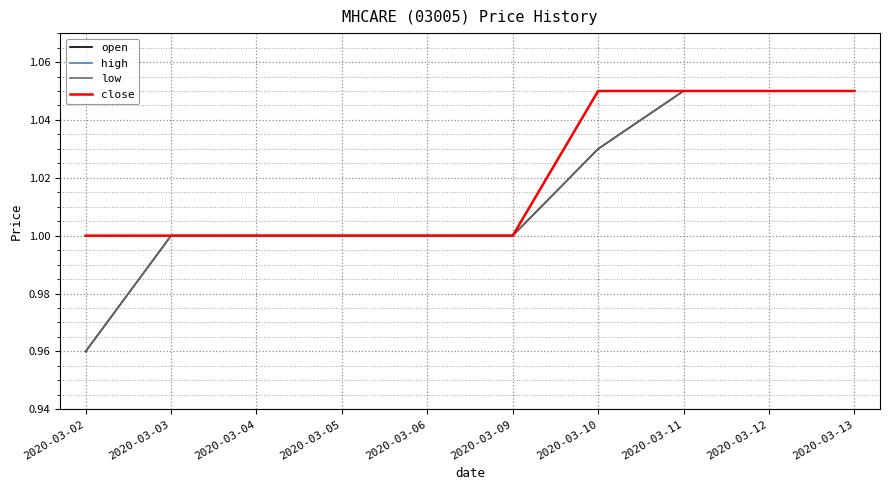

Is this an area chart (filled region under the line)?

No